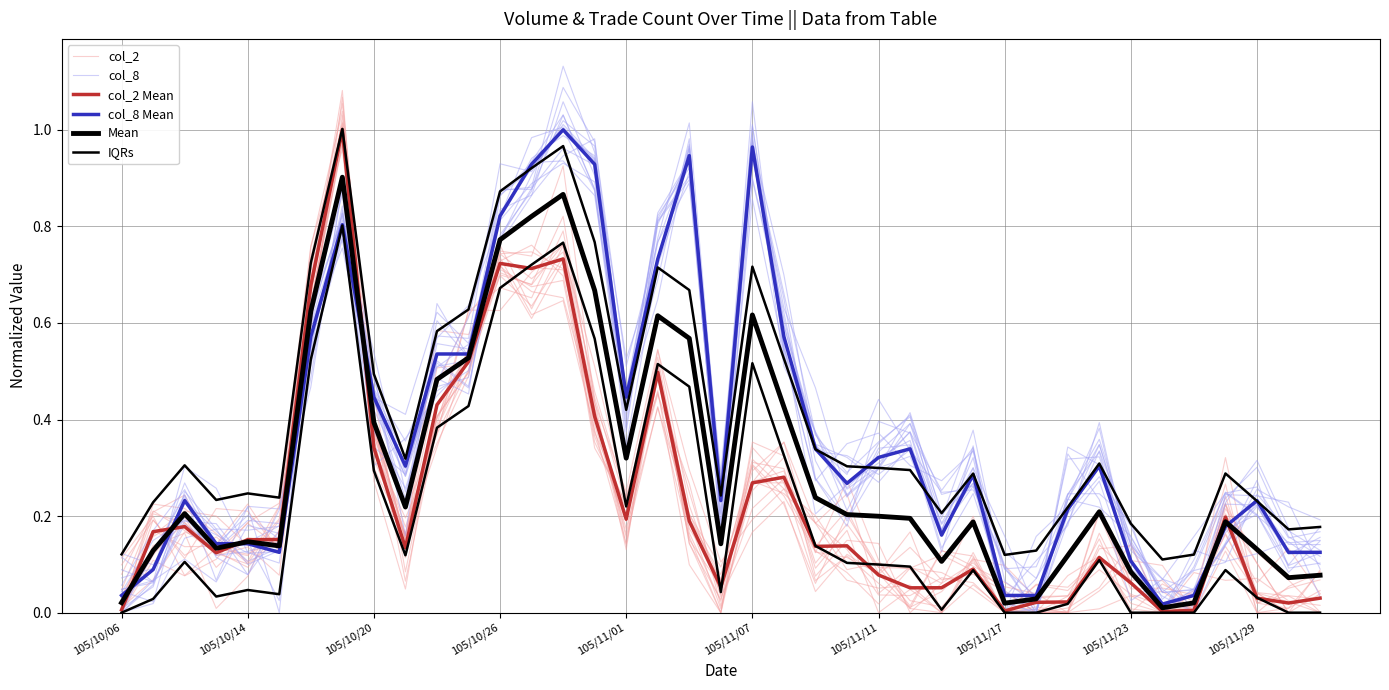

Does the chart have visible grid lines?

Yes